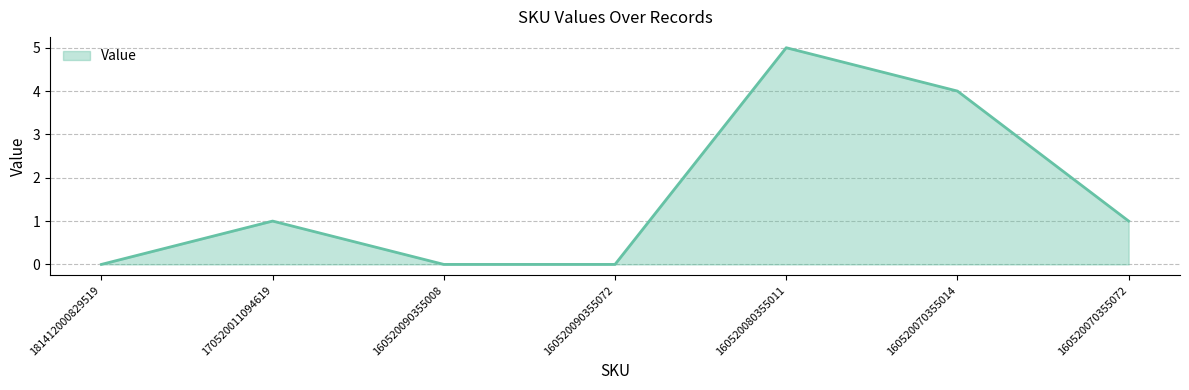

How many values are below 1?

3